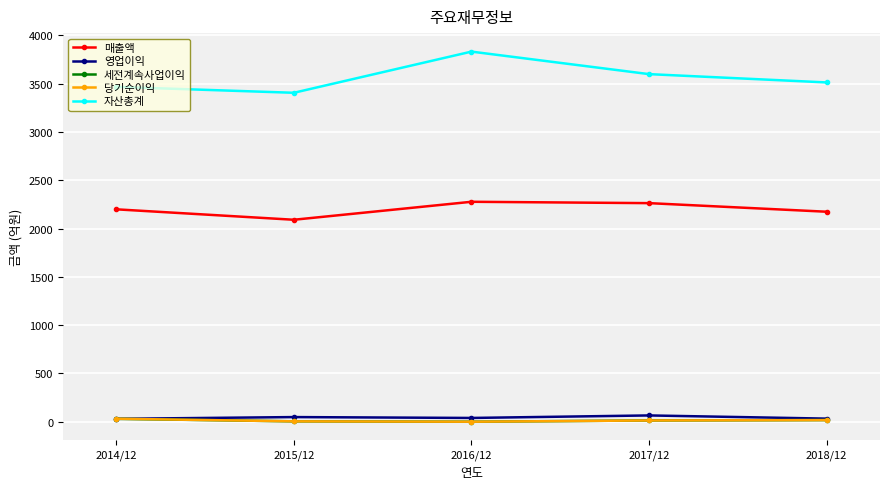

True or false: 매출액 and 세전계속사업이익 intersect in this chart.

False